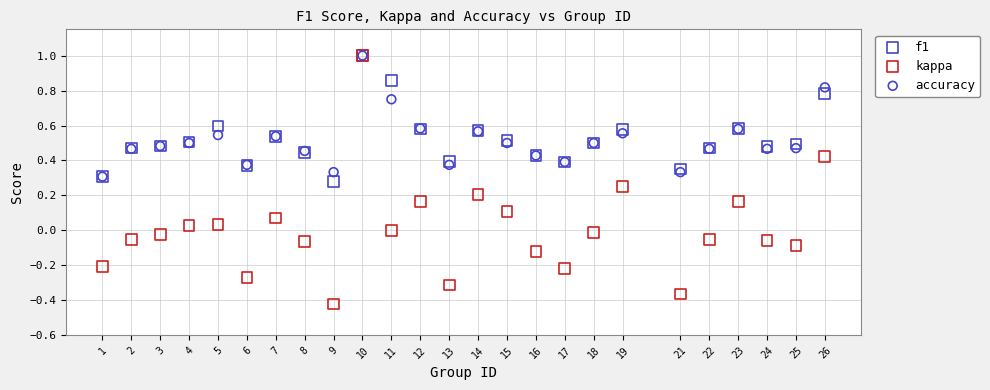

What are all the series names shown in the legend?

f1, kappa, accuracy